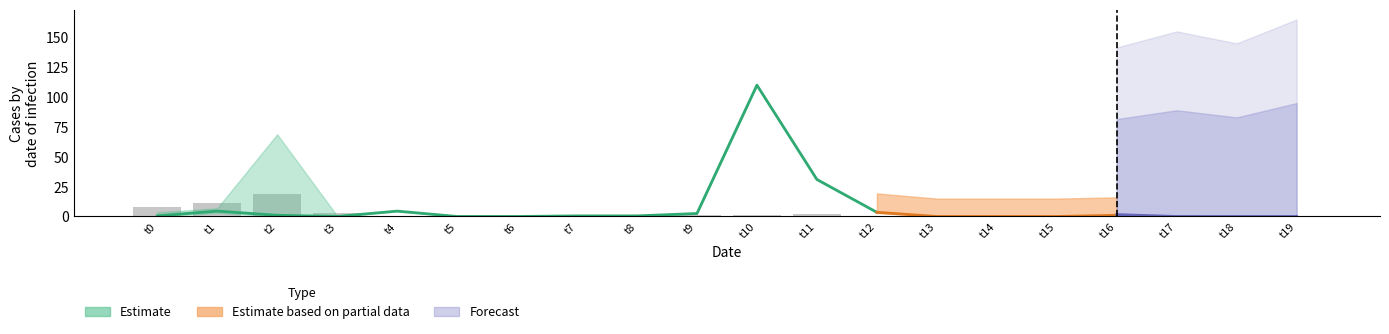

Which has a higher value, t9 or t11?

t11